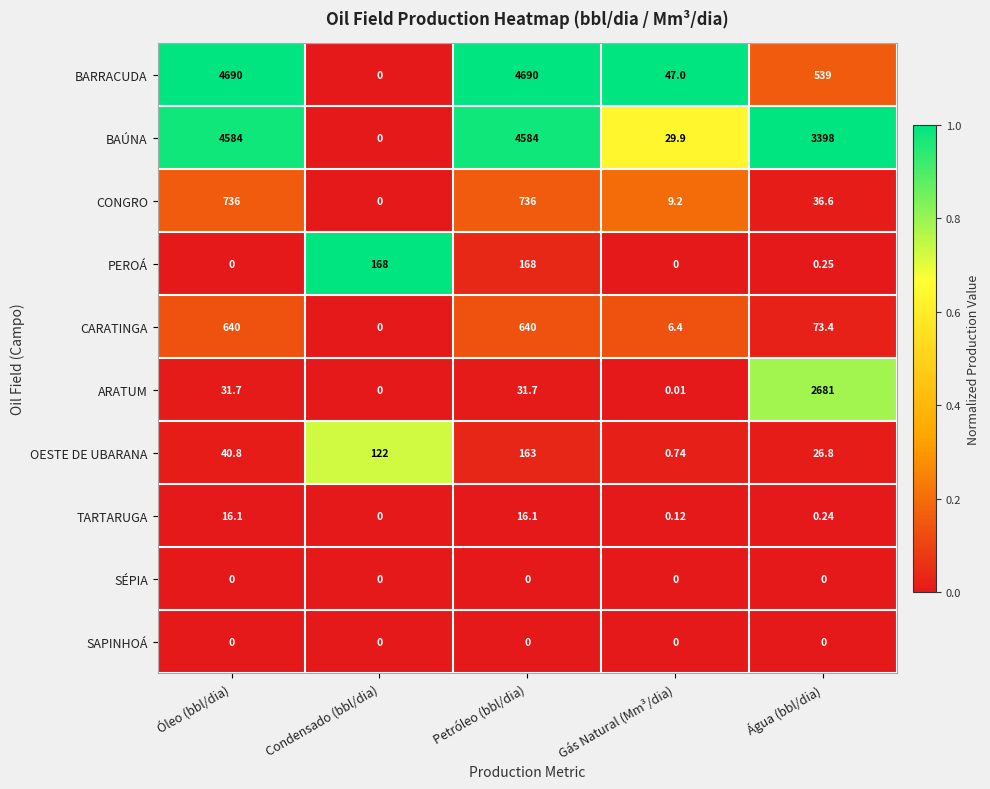

At which label does TARTARUGA reach its minimum?

Condensado (bbl/dia)